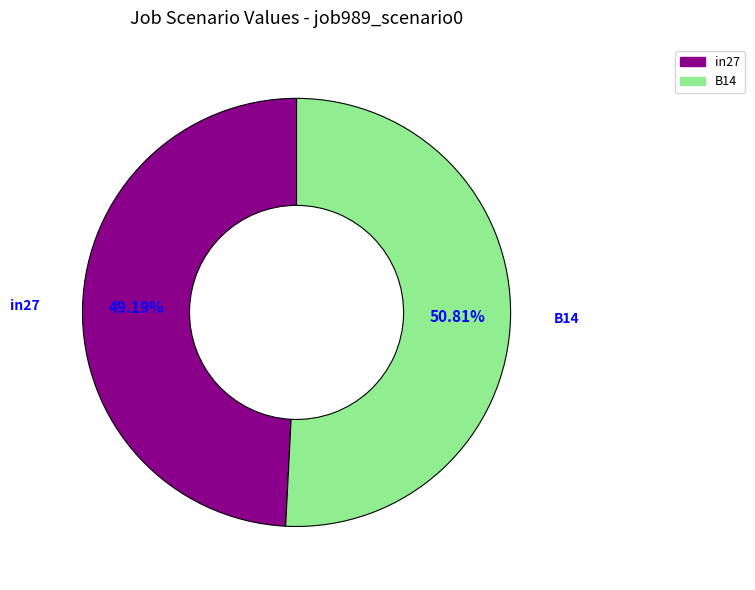

Which category has the biggest portion of the pie?

B14